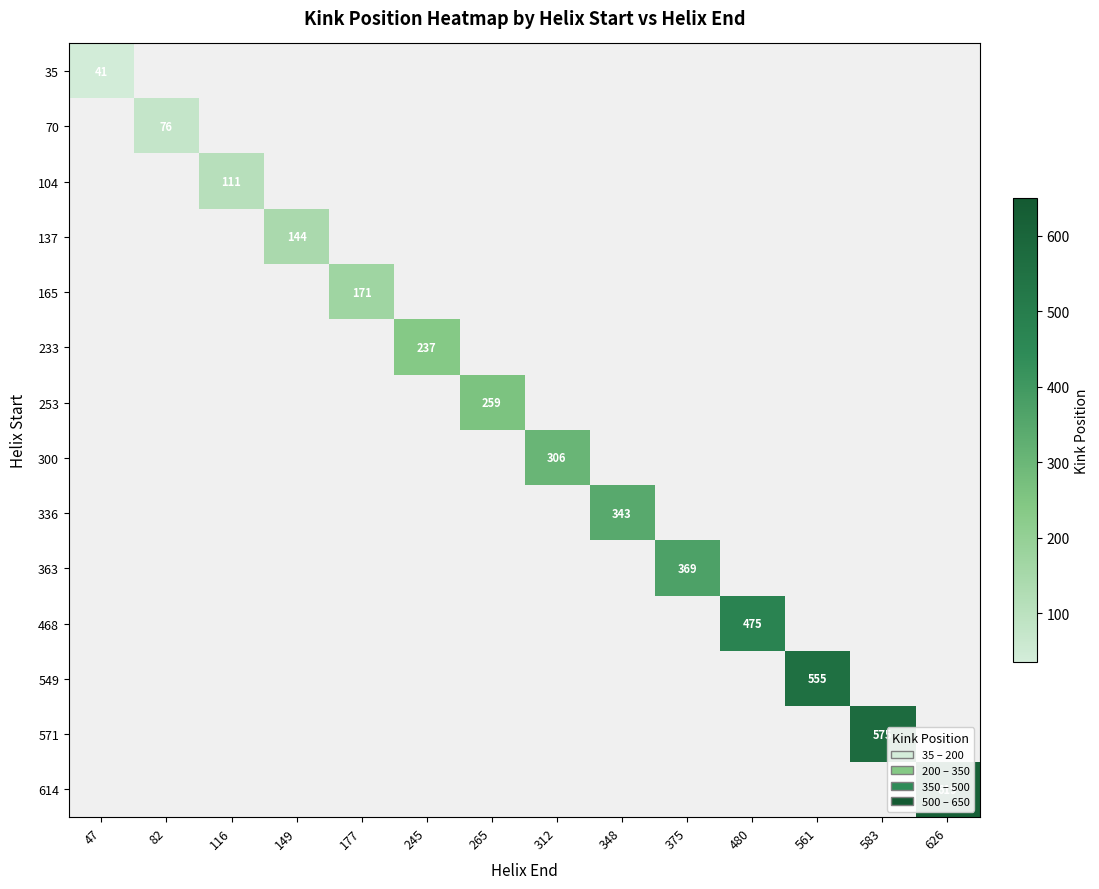

Rank the series by their maximum value, from lowest to highest.

35, 70, 104, 137, 165, 233, 253, 300, 336, 363, 468, 549, 571, 614